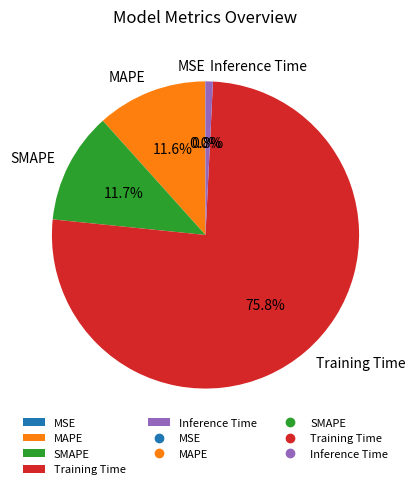

Is there any slice that represents more than half of the pie?

Yes